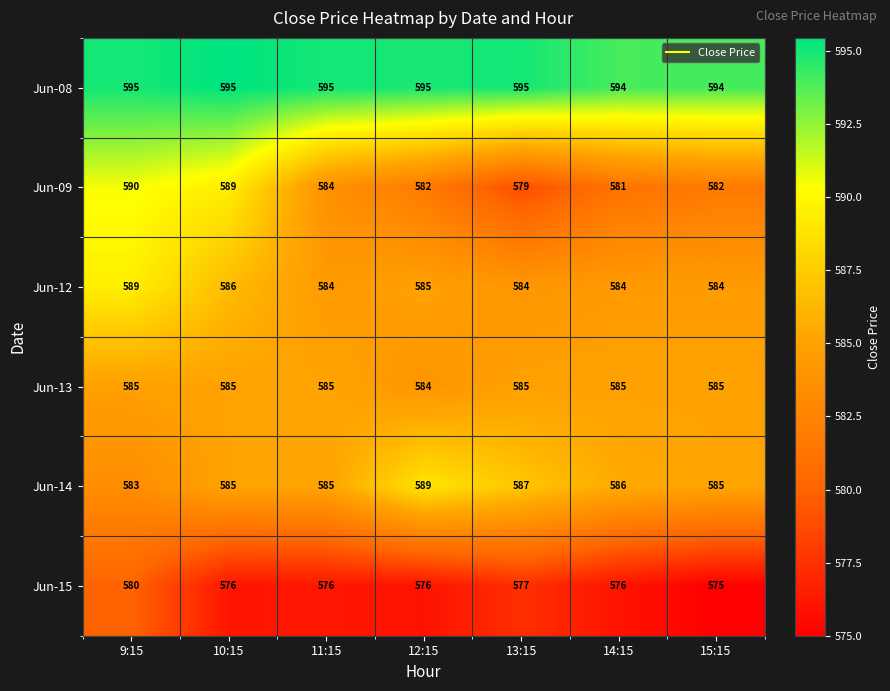

Is the value of Jun-09 at 9:15 greater than the value of Jun-15 at 11:15?

Yes